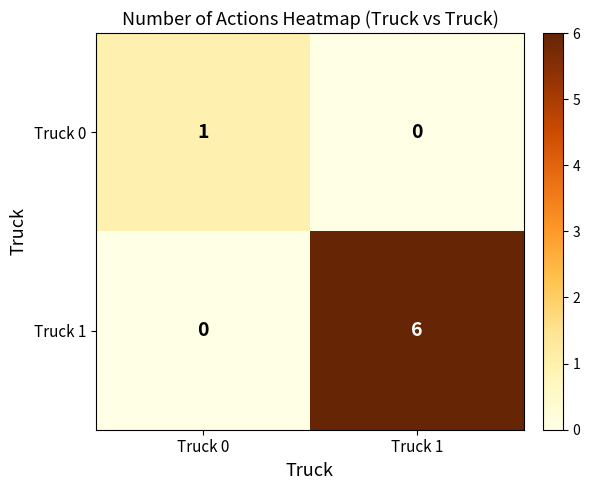

How many values in Truck 1 are above zero?

1